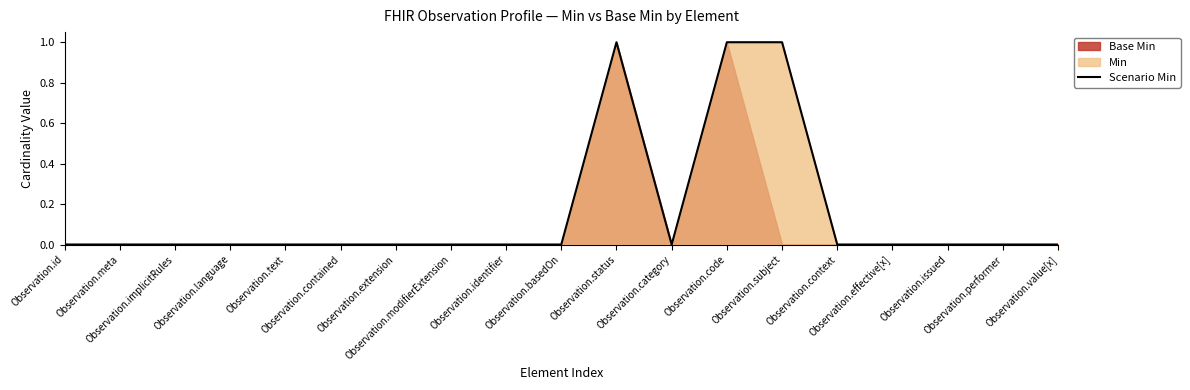

At which category does the chart reach its minimum across all series?

Observation.id